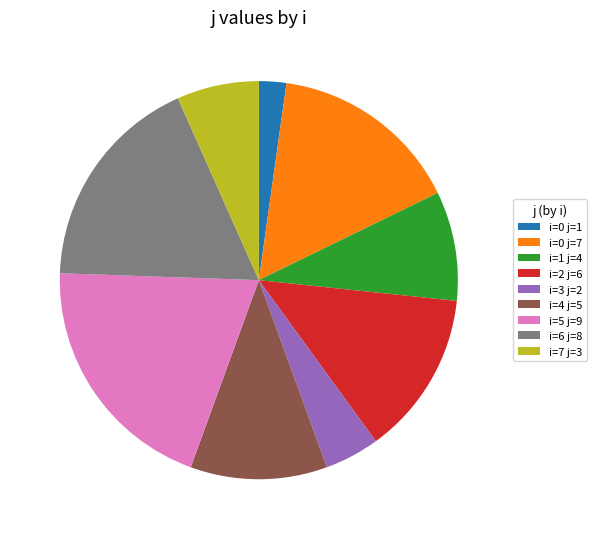

Approximately how many times larger is the value at i=5 j=9 compared to i=7 j=3?

3.0